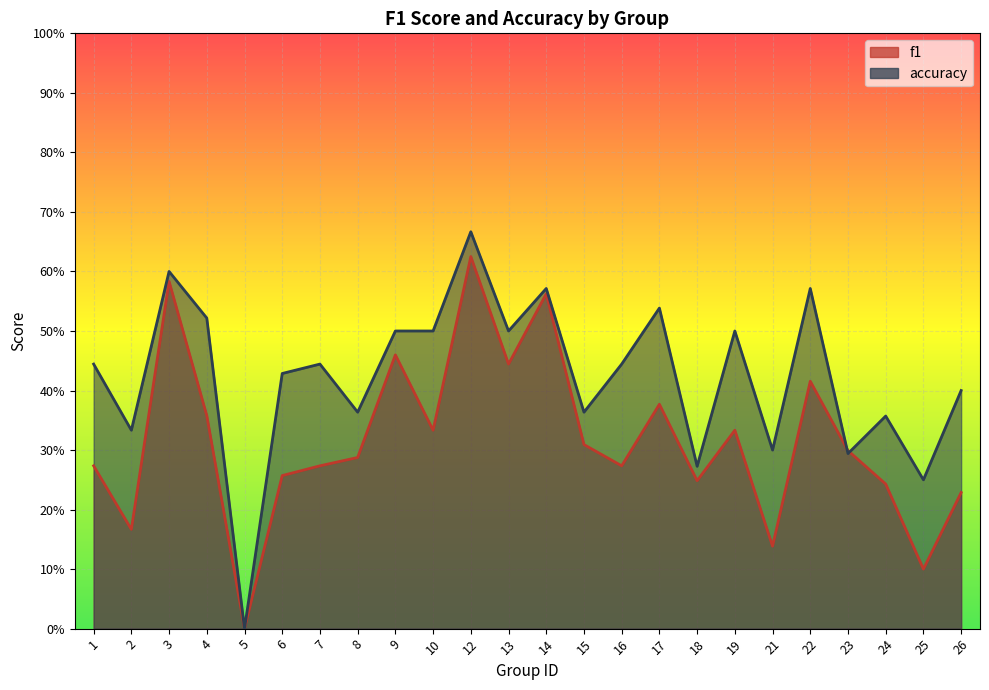

The f1 series shows 0.4 at 22. True or false?

True